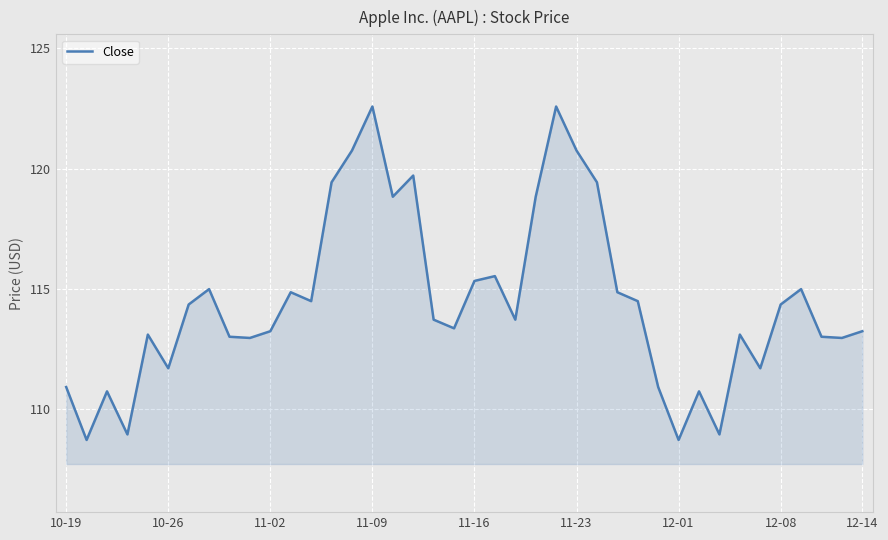

What is the difference between the maximum and minimum values?

13.9